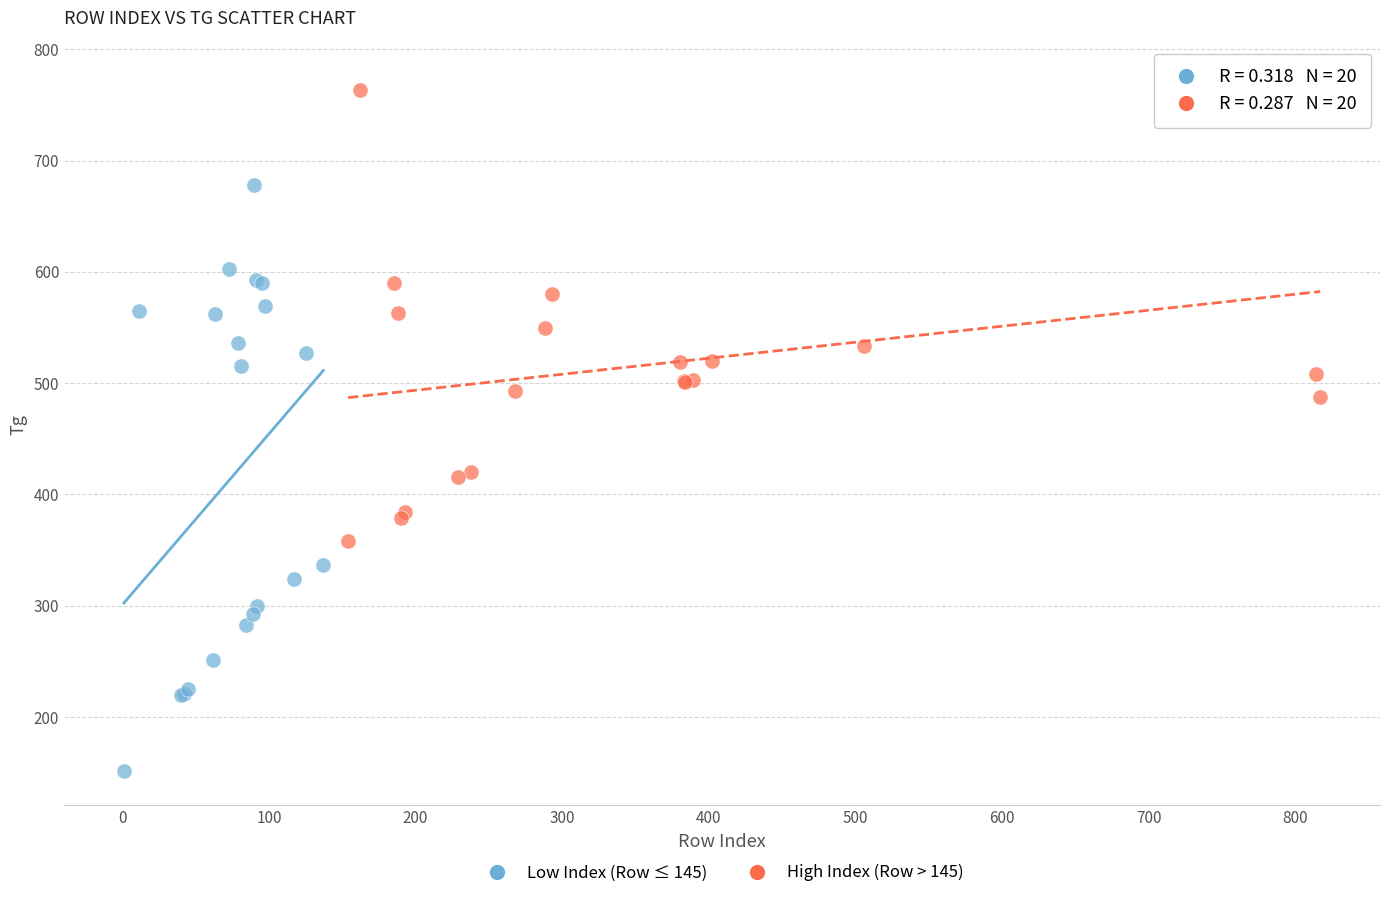

Which series contains the highest Y value?

High Index (Row > 145)